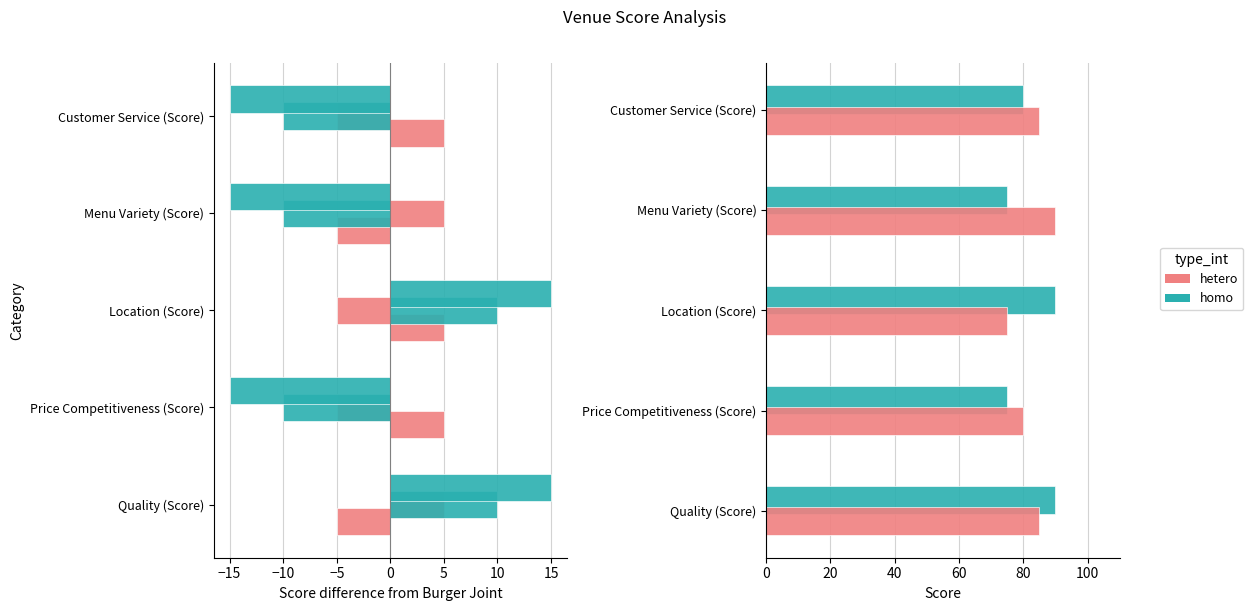

What is the average value of the Organic Grocer (hetero) series?

83